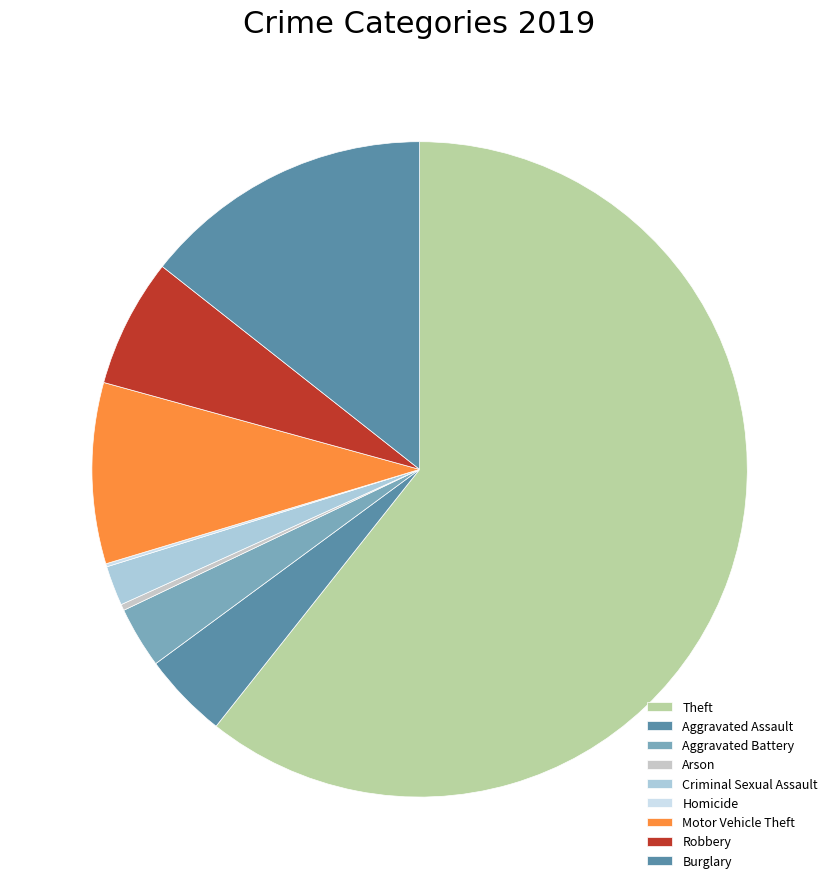

What is the change in value from Aggravated Assault to Criminal Sexual Assault?

-15